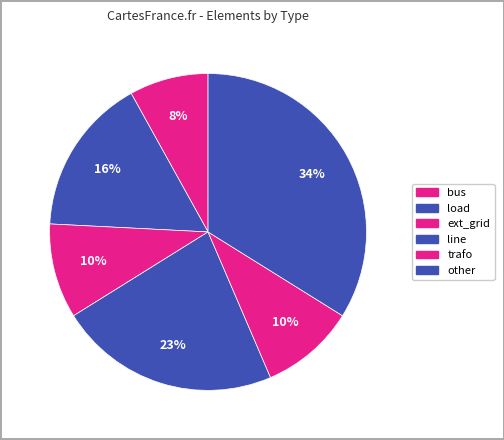

Count the number of slices in the pie.

6